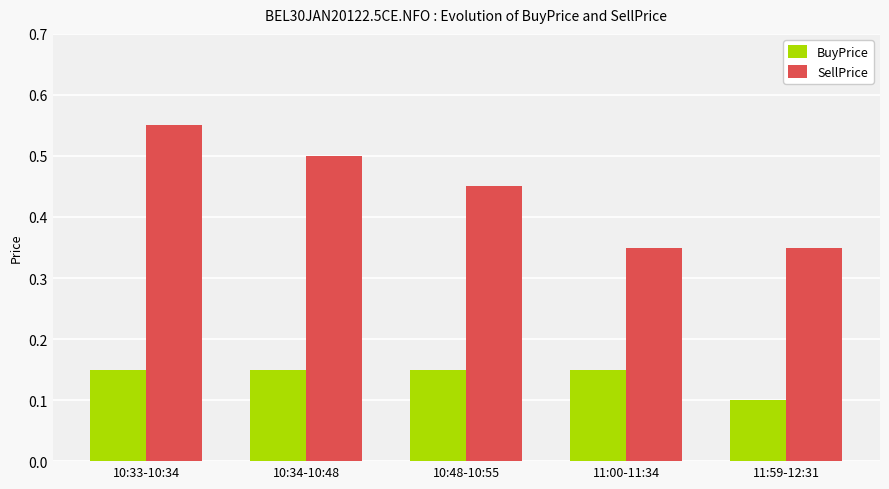

Count the number of data series in this chart.

2